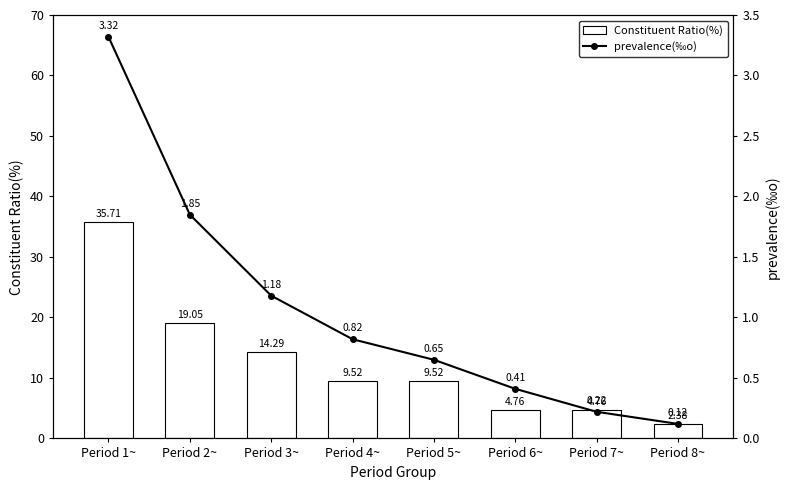

What is the sum of all Constituent Ratio(%) values?

100.0